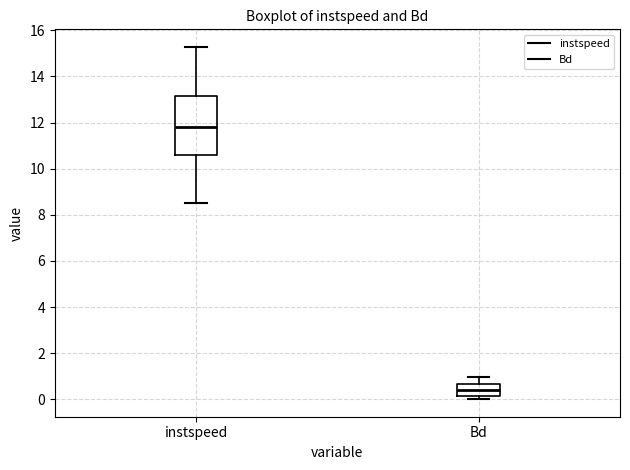

Comparing the boxes themselves (not the whiskers), which one is the tallest?

instspeed